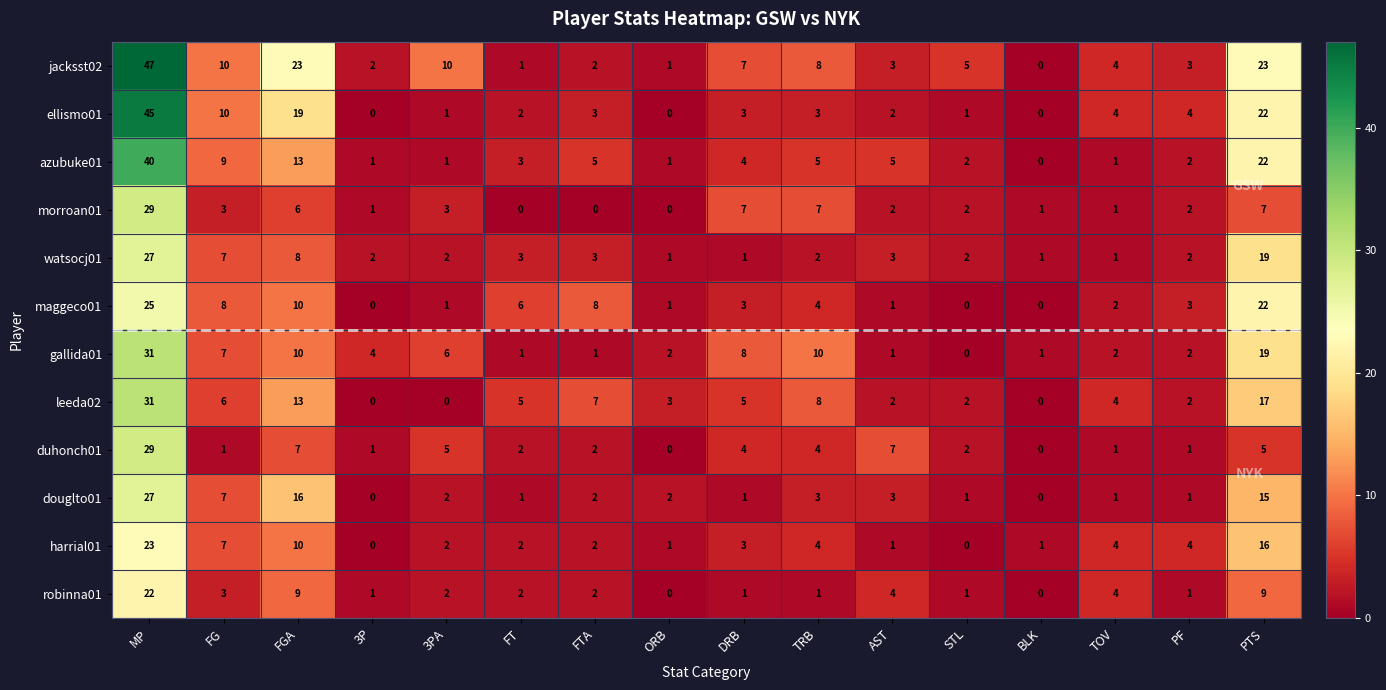

What is the total value across all series at MP?

376